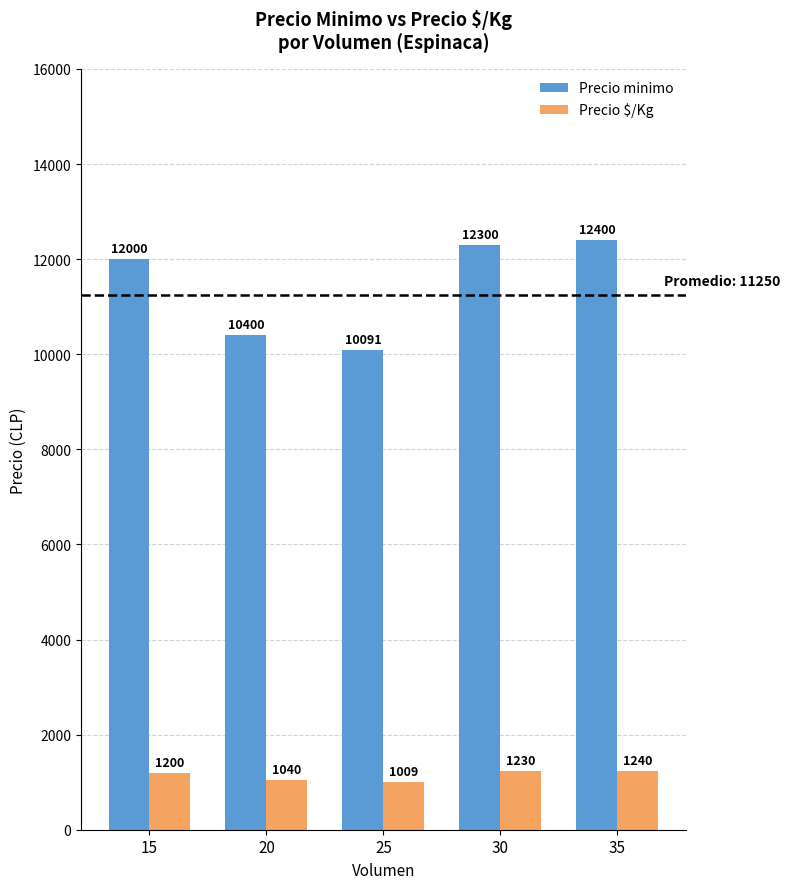

How many values in the Precio $/Kg series are below 1200?

2